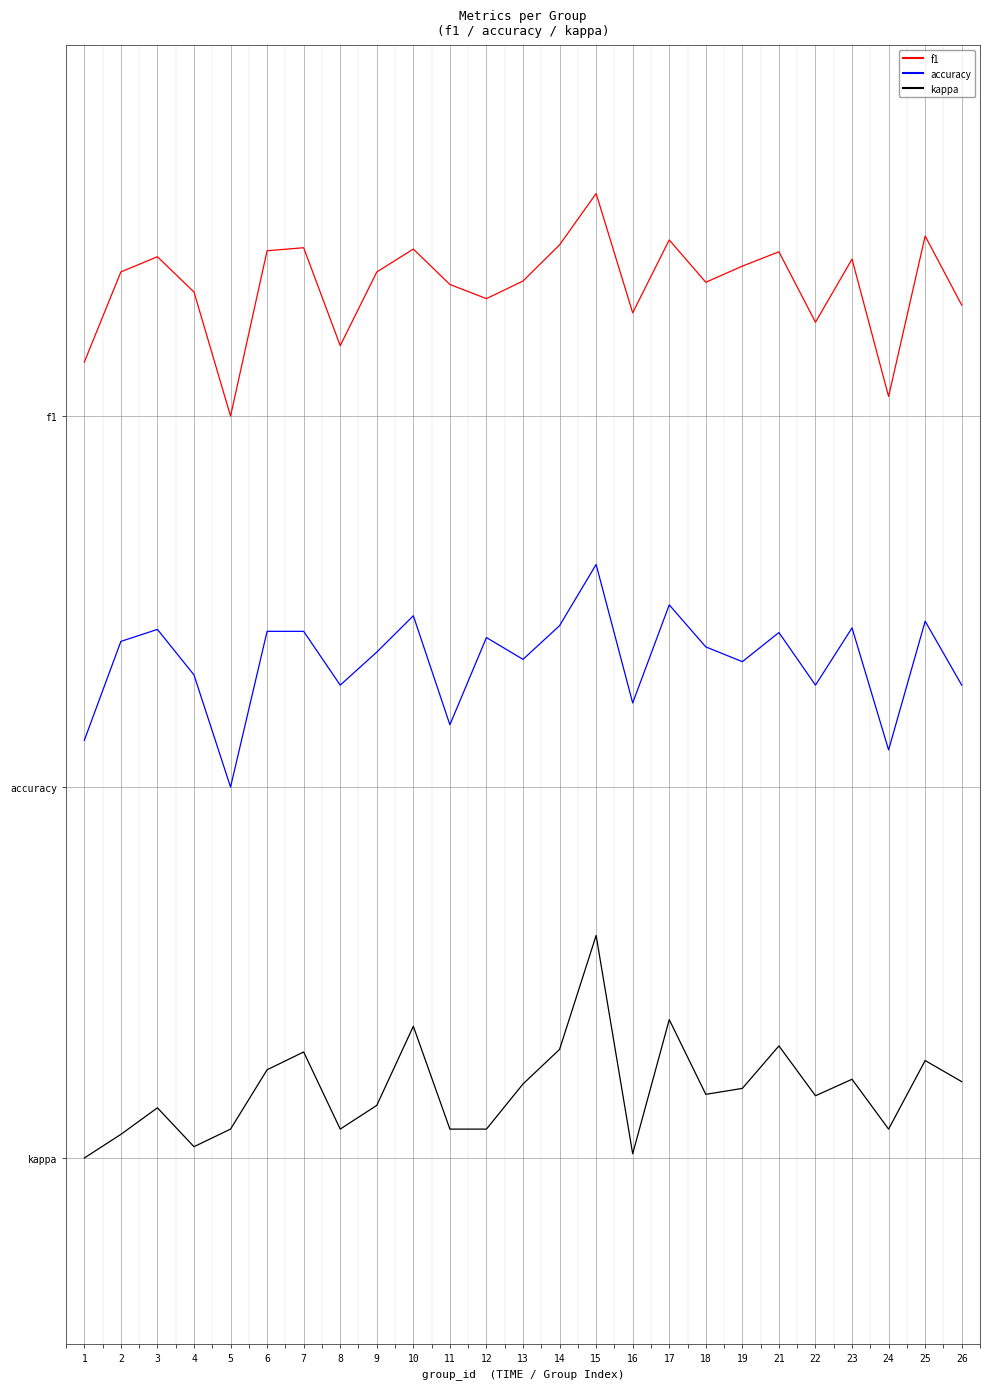

What are all the series names shown in the legend?

f1, accuracy, kappa